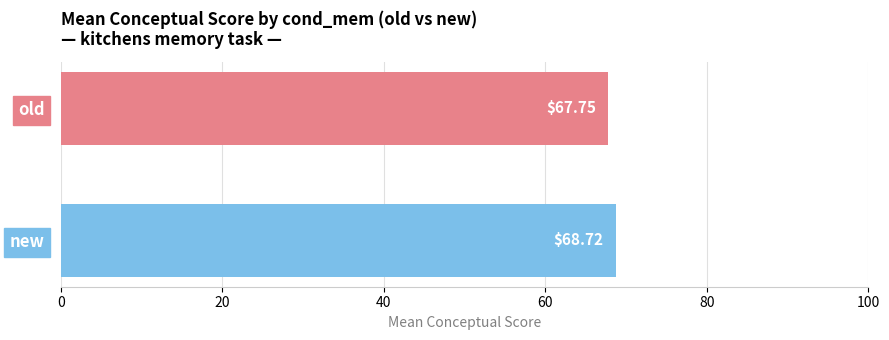

Count the number of data series in this chart.

2